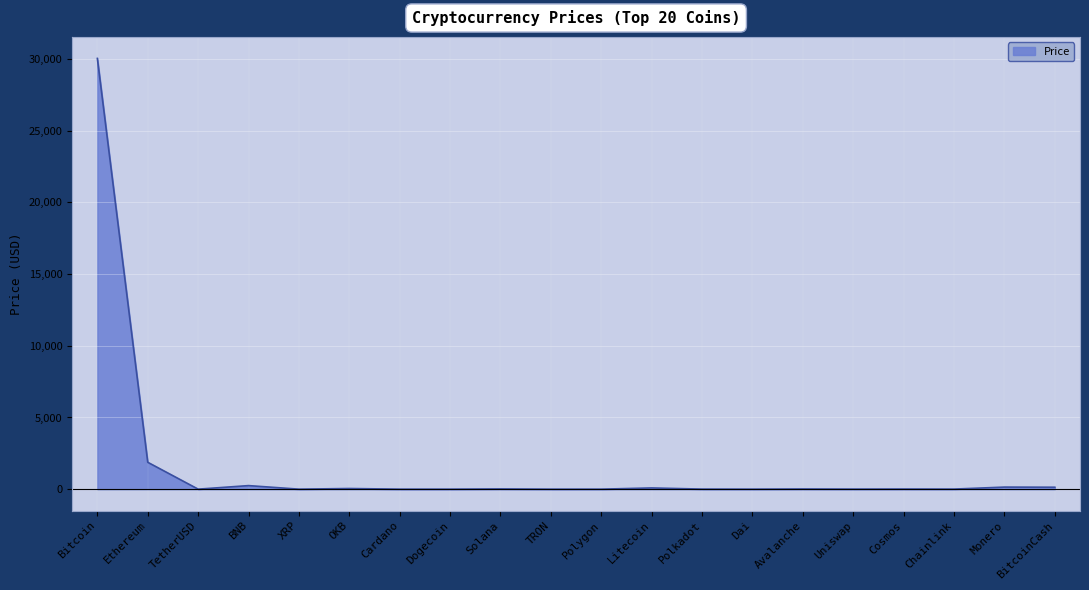

At which label is the value closest to 15020?

Ethereum